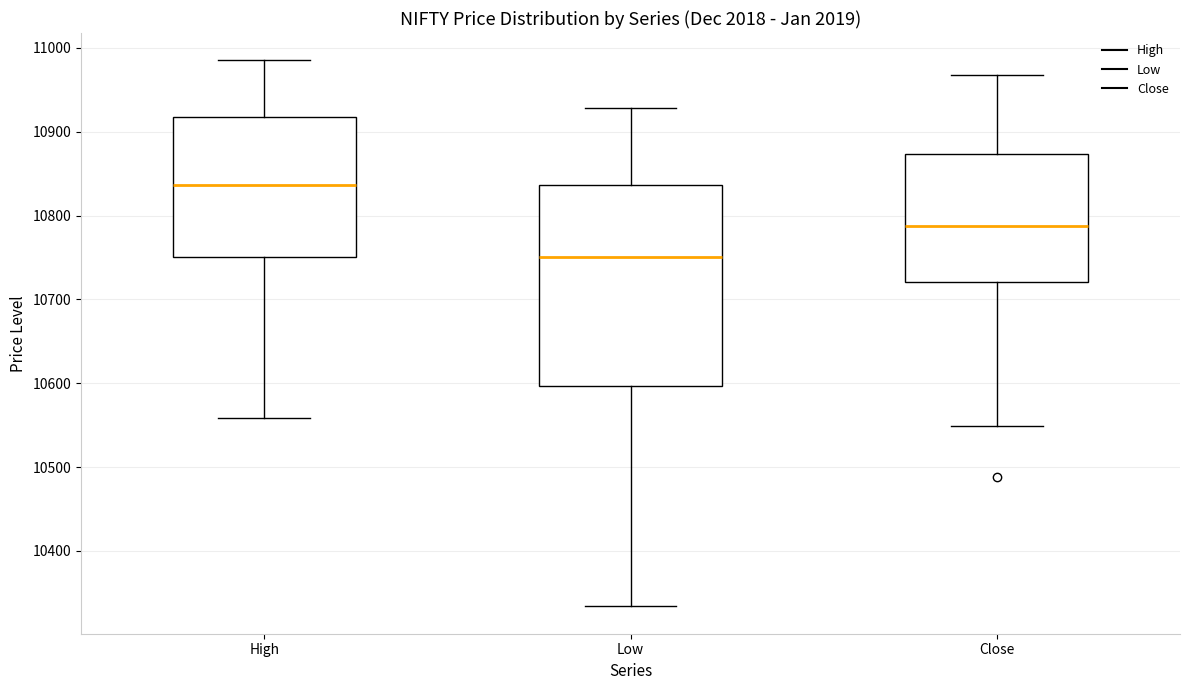

Reading left to right, transcribe this box plot: for each box, give where its median line is, the range the box spans, and where its two whiskers end, as read against the y-axis. The values are not printed on the chart, so give them approximately, as read against the axis.

High: median 10840, box 10750 to 10920, whiskers 10560 to 10990
Low: median 10750, box 10600 to 10840, whiskers 10330 to 10930
Close: median 10790, box 10720 to 10870, whiskers 10550 to 10970